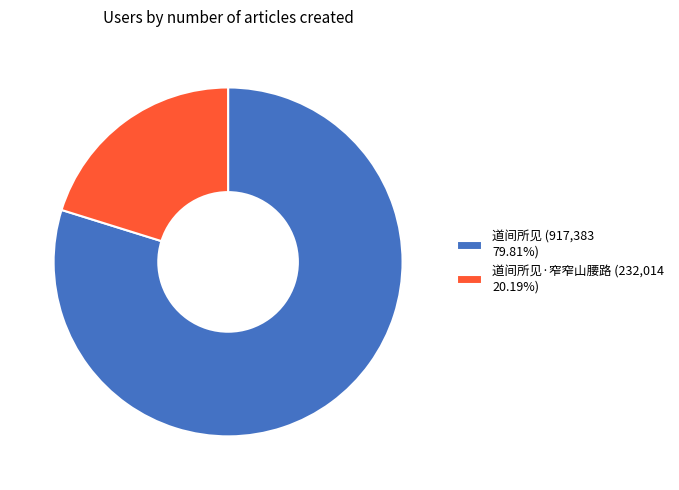

Is the sum of 道间所见·窄窄山腰路 (232,014 20.19%) and 道间所见 (917,383 79.81%) greater than half?

Yes